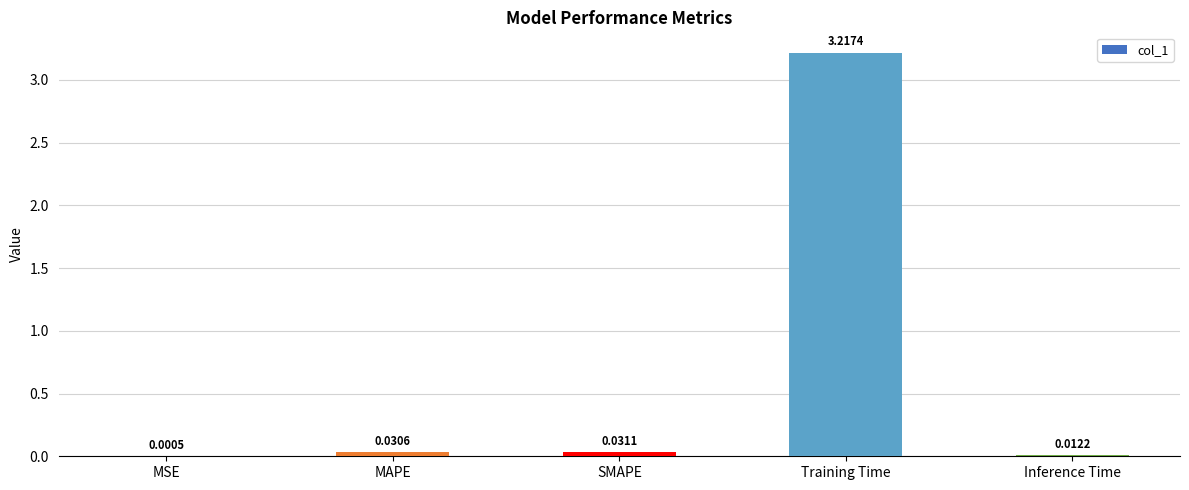

At which label is the value closest to 1?

SMAPE